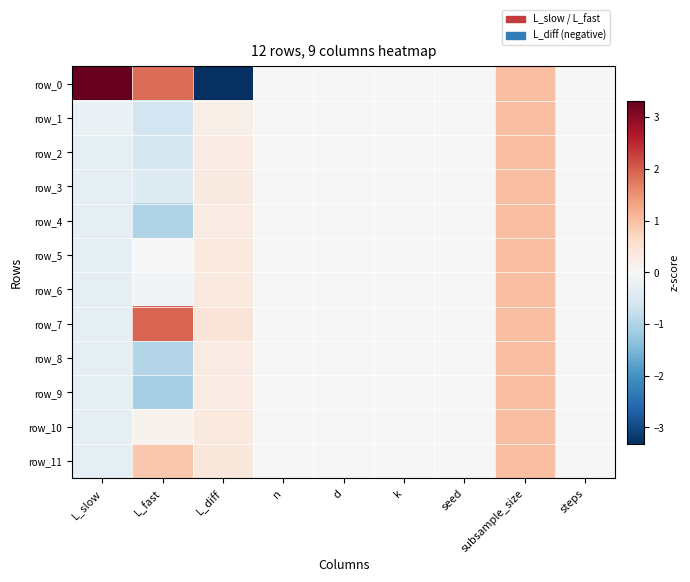

At which label does row_9 first exceed 0?

L_diff